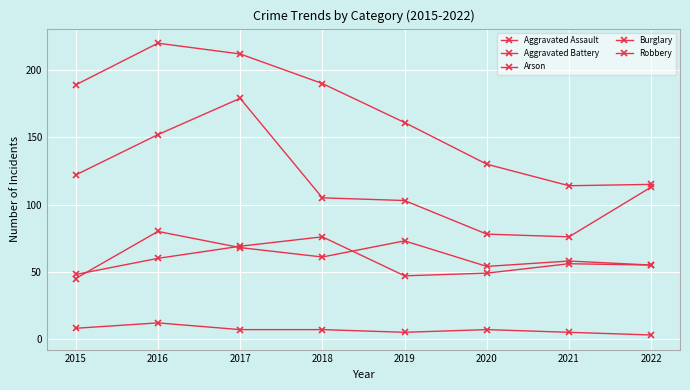

True or false: Aggravated Assault has a value of 55 at 2022.

True